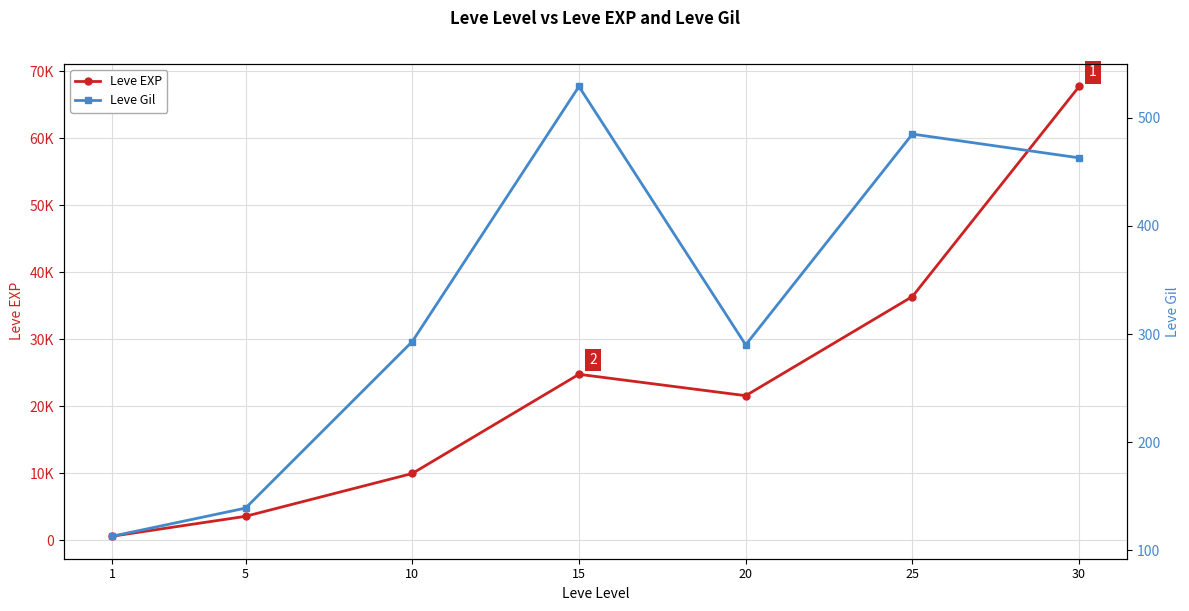

In Leve Gil, how many points are lower than both neighbors (excluding endpoints)?

1